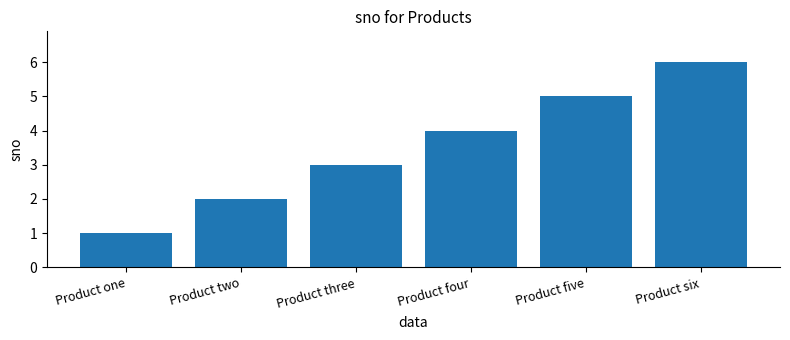

What is the sum of the values at Product two and Product three?

5